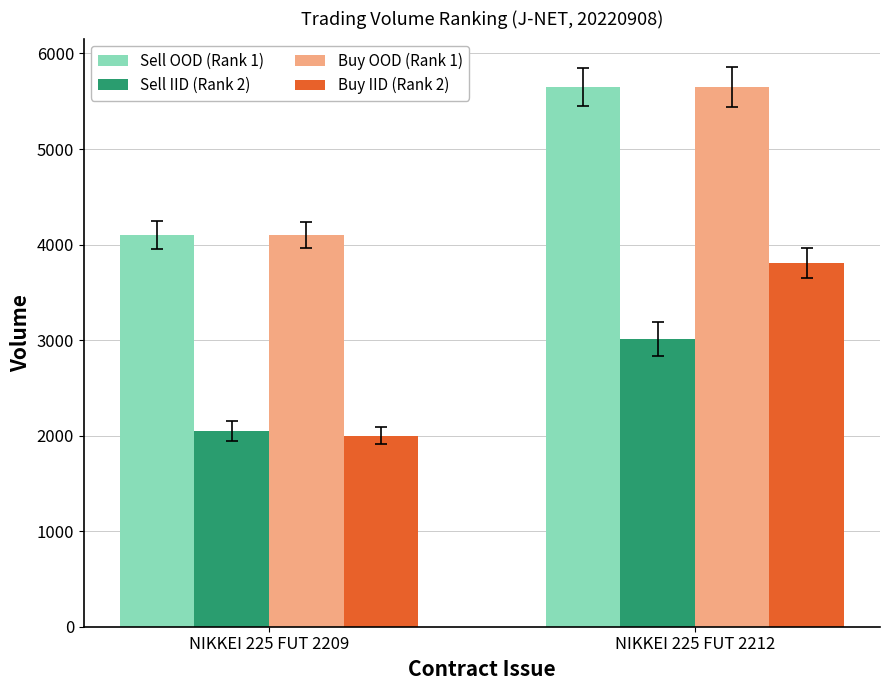

What is the sum of the Sell OOD (Rank 1) values at NIKKEI 225 FUT 2209 and NIKKEI 225 FUT 2212?

9752